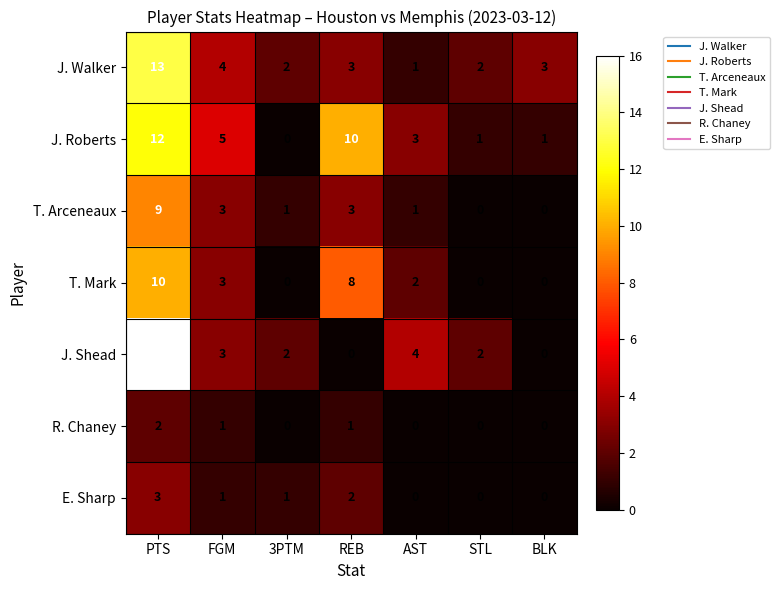

Rank the series by their maximum value, from highest to lowest.

J. Shead, J. Walker, J. Roberts, T. Mark, T. Arceneaux, E. Sharp, R. Chaney